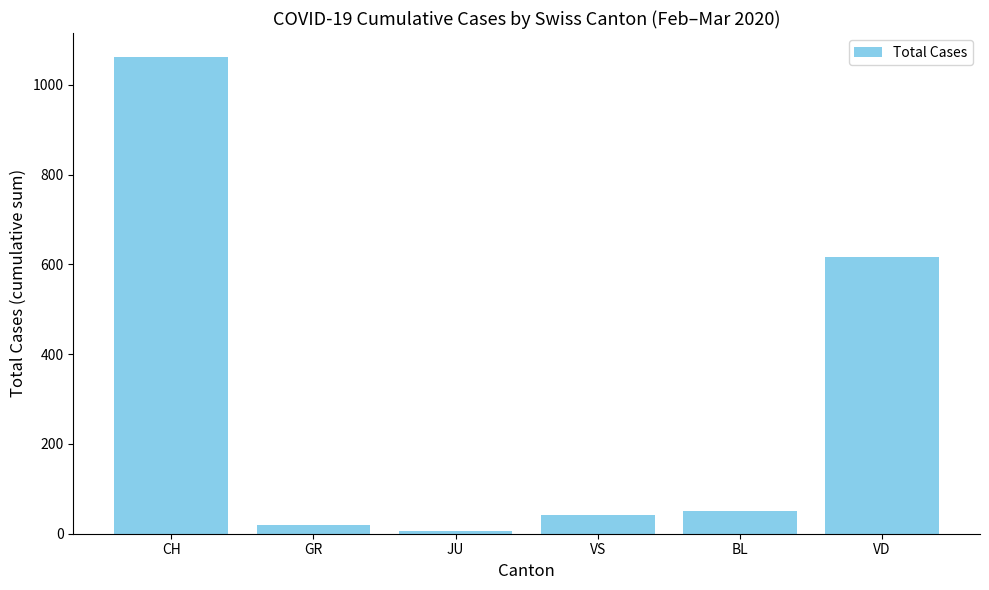

How many values are below 50?

3